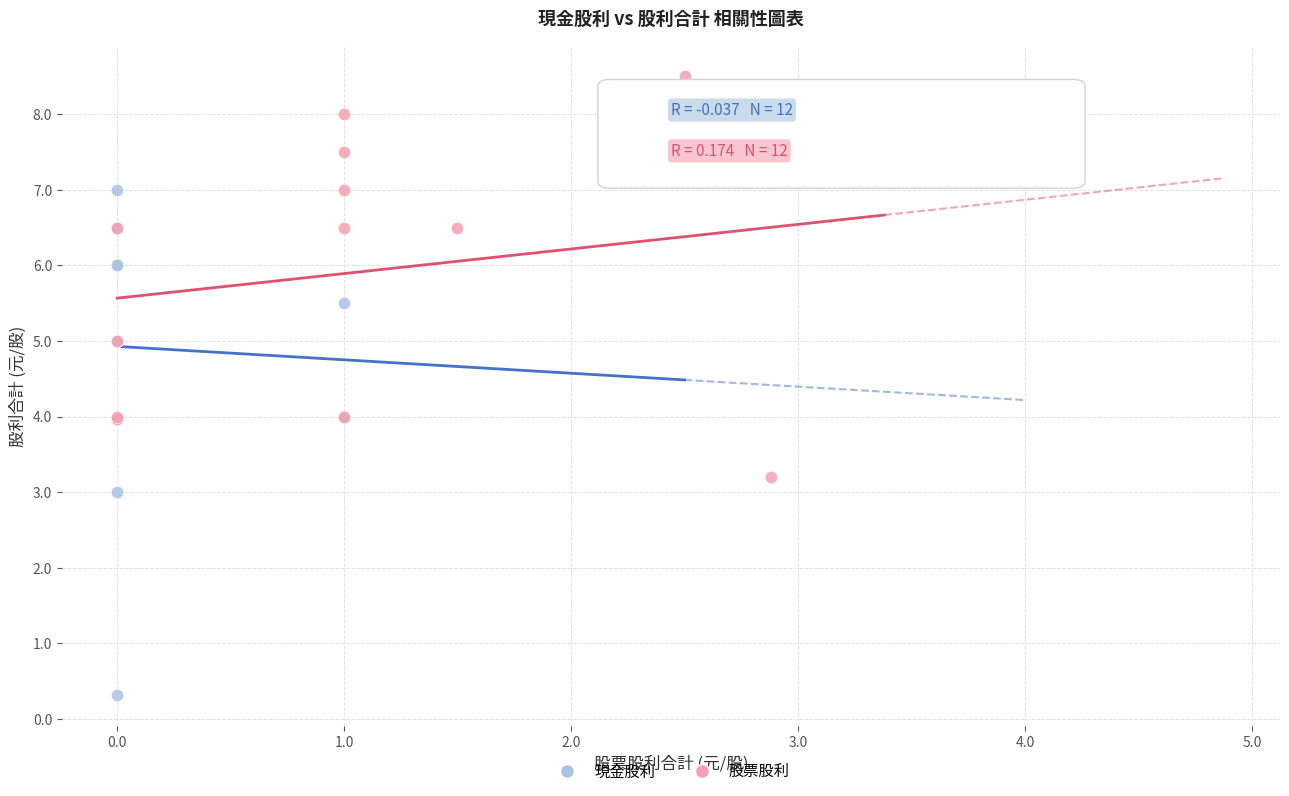

Which series reaches the minimum Y coordinate?

現金股利